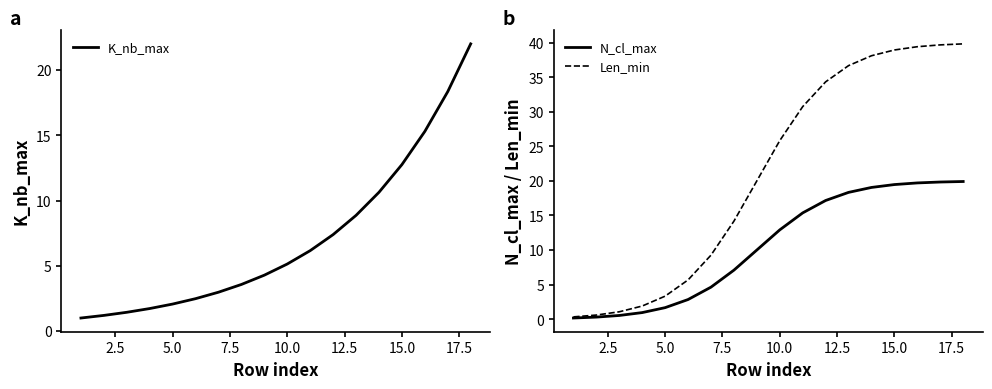

At which label does Len_min first exceed 25?

10.0